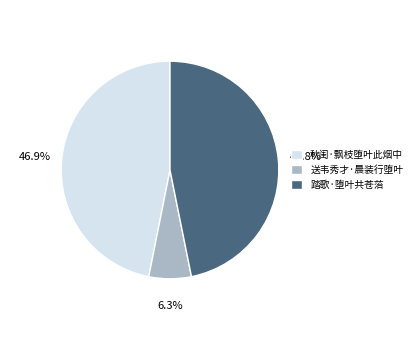

Is it true that 踏歌·堕叶共苍菭 is 57% of the pie?

False